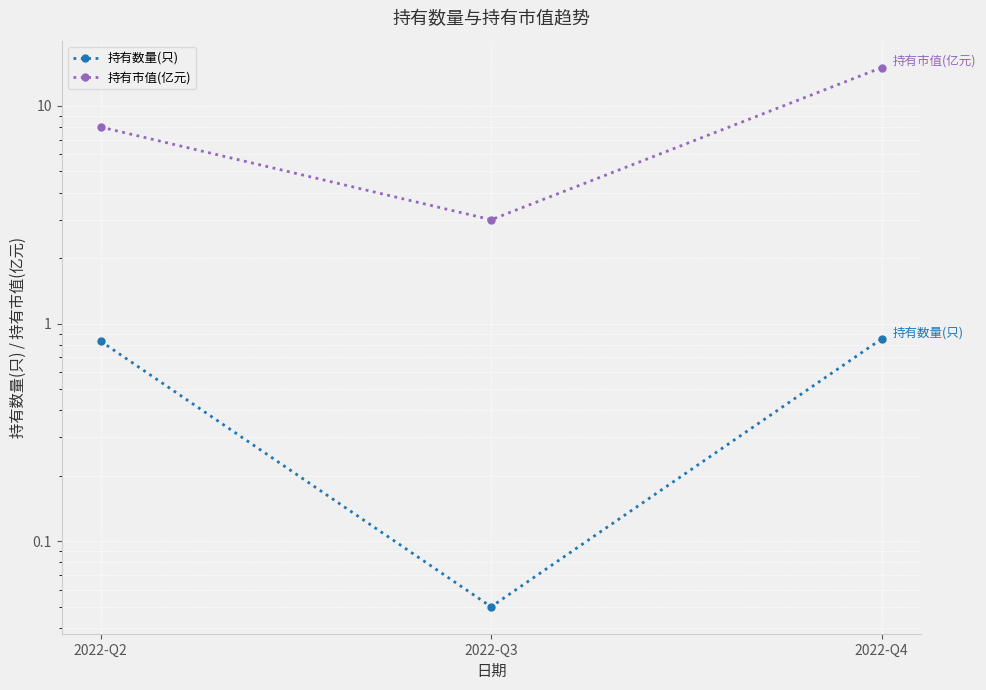

Which series changed the most between 2022-Q3 and 2022-Q4?

持有市值(亿元)